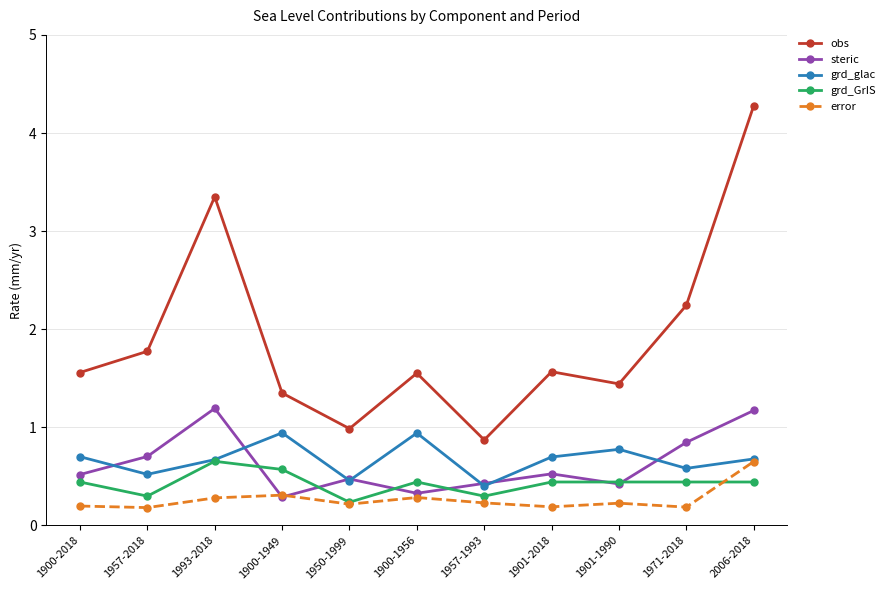

What is the greatest value displayed?

4.3